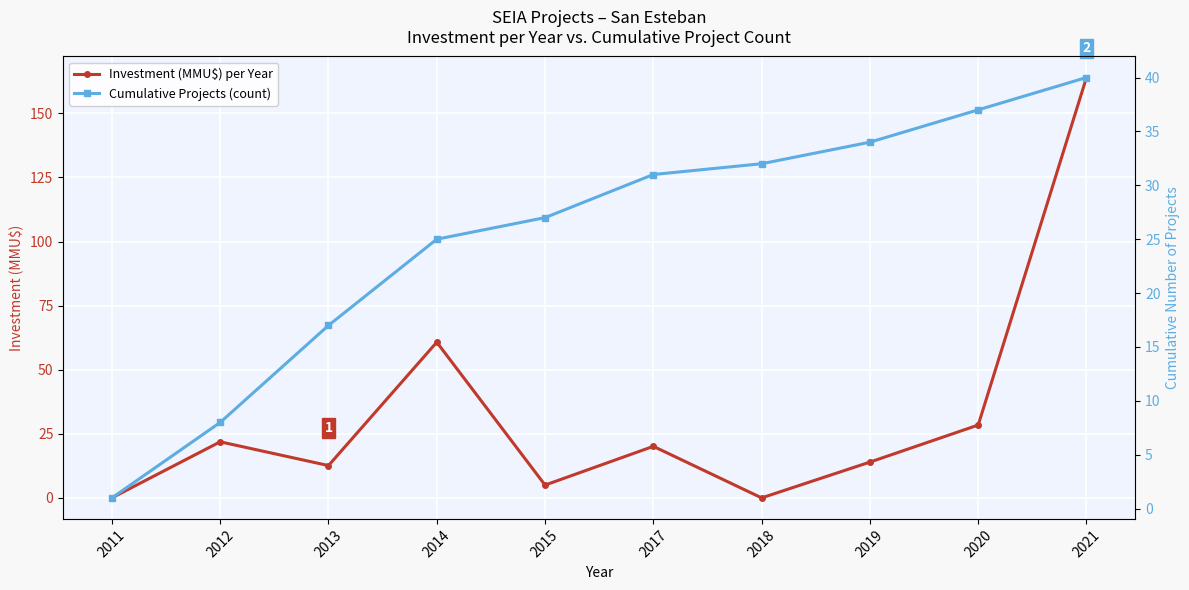

Where is the first local maximum for Investment (MMU$) per Year?

2012